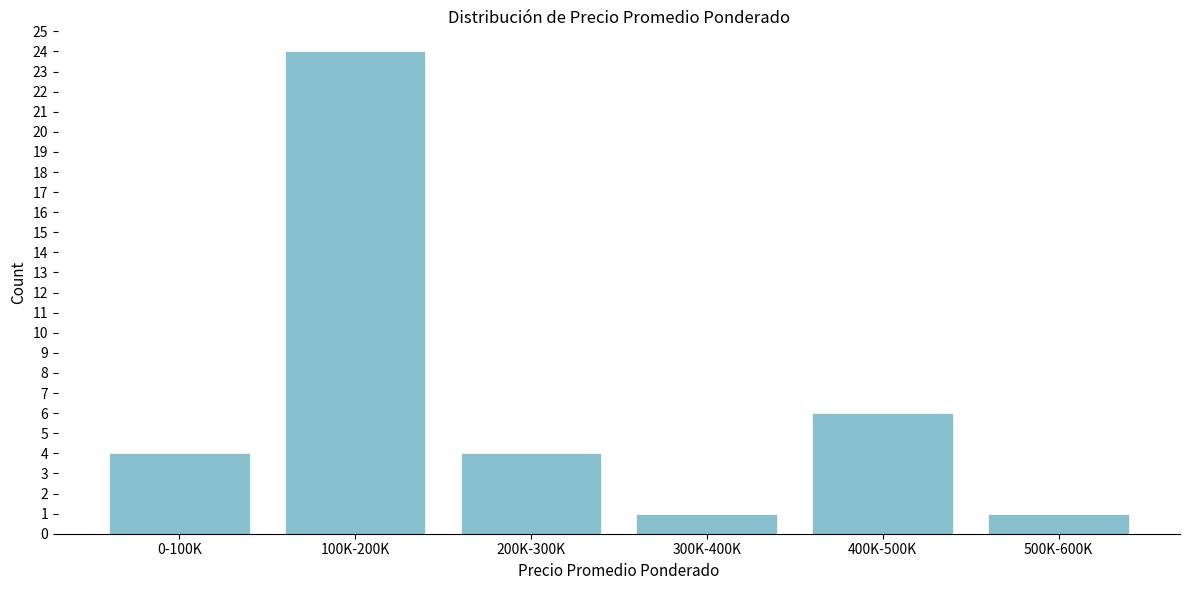

Reading right to left, what are all the values shown in this chart?

1	6	1	4	24	4